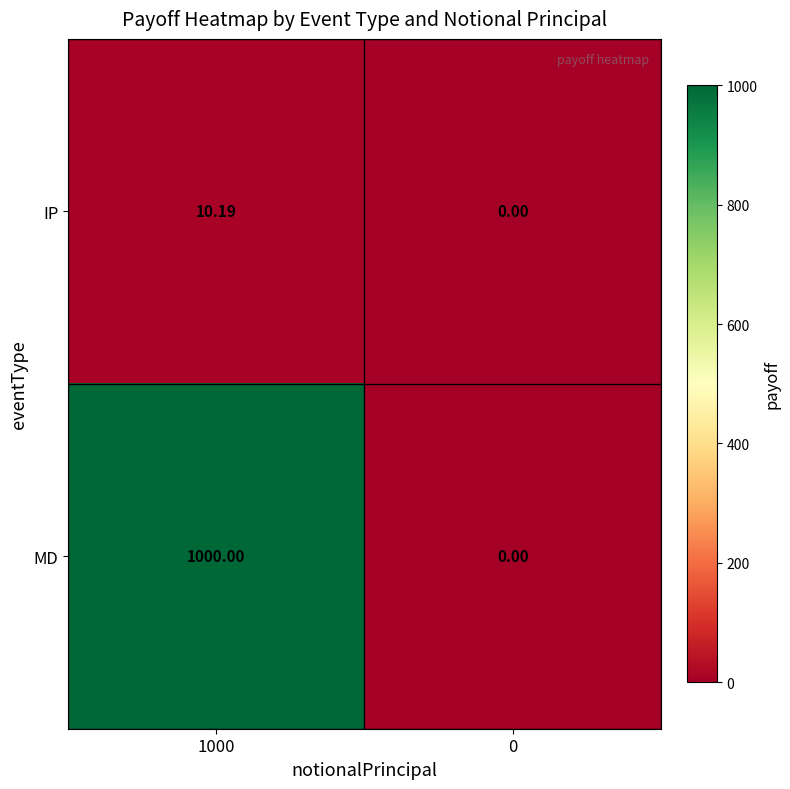

Is the value of IP at 1000 greater than the value of MD at 0?

Yes